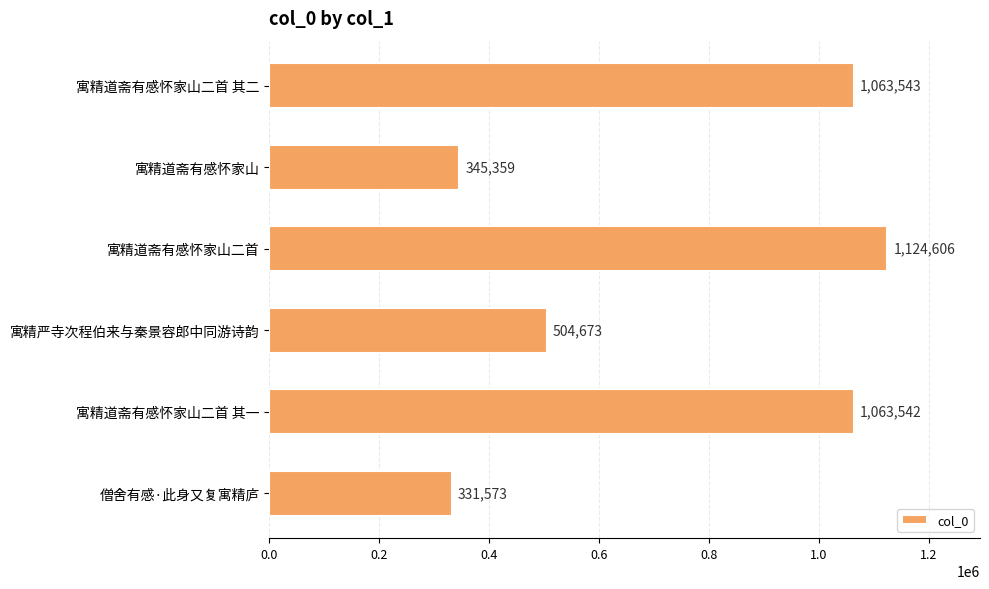

List the labels in order of value, smallest first.

僧舍有感·此身又复寓精庐, 寓精道斋有感怀家山, 寓精严寺次程伯来与秦景容郎中同游诗韵, 寓精道斋有感怀家山二首 其一, 寓精道斋有感怀家山二首 其二, 寓精道斋有感怀家山二首